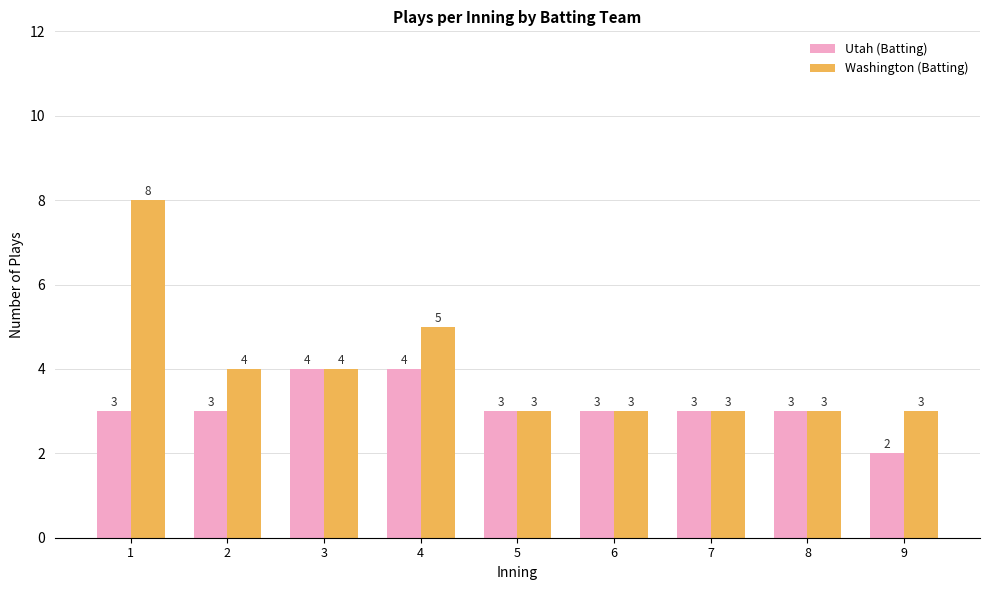

At 4, list the series in order from smallest to largest.

Utah (Batting), Washington (Batting)